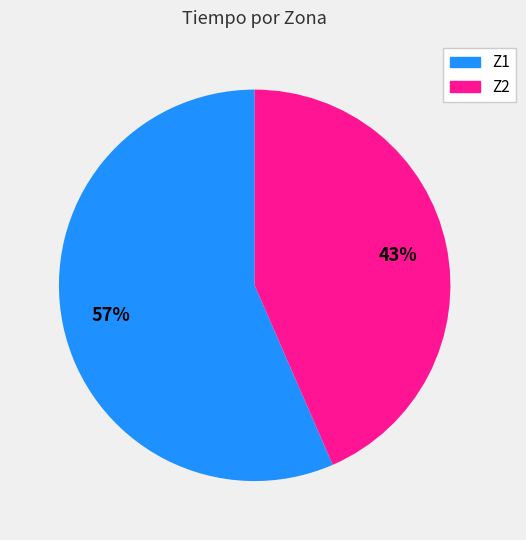

Which slice is the largest?

Z1